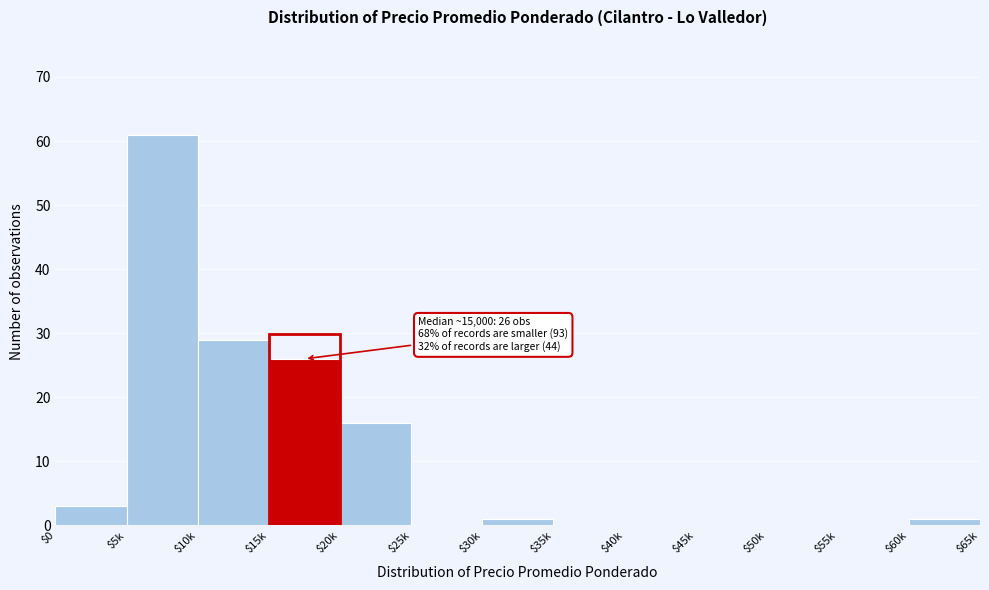

Which category has the highest value across all series?

$5k